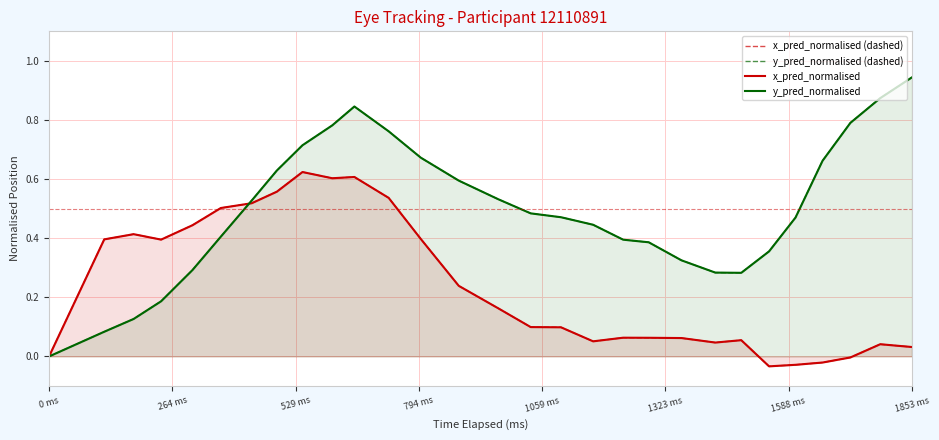

What are all the series names shown in the legend?

x_pred_normalised (dashed), y_pred_normalised (dashed), x_pred_normalised, y_pred_normalised